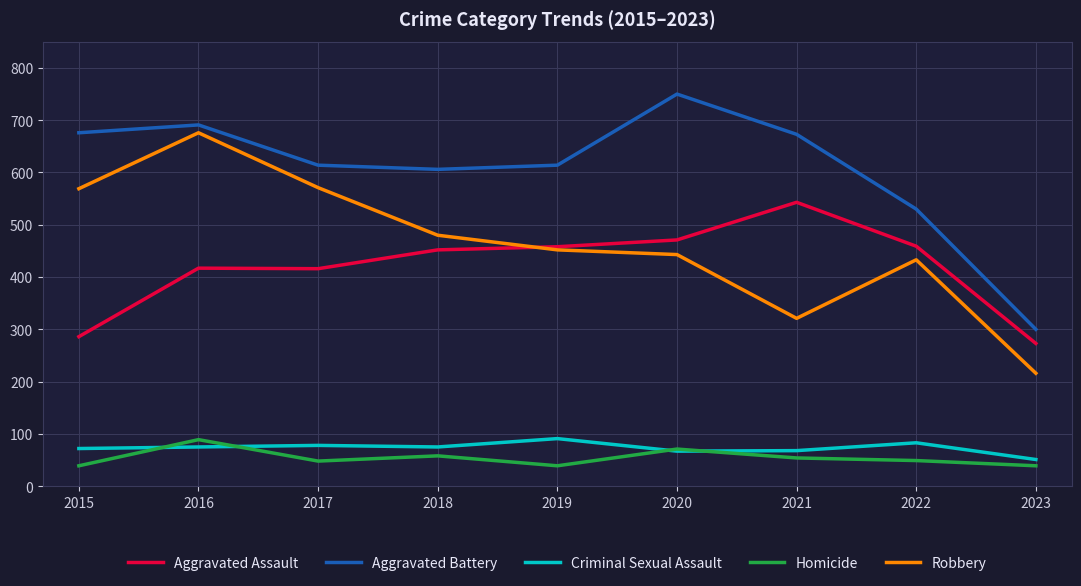

Does the chart display data point markers on the line(s)?

No